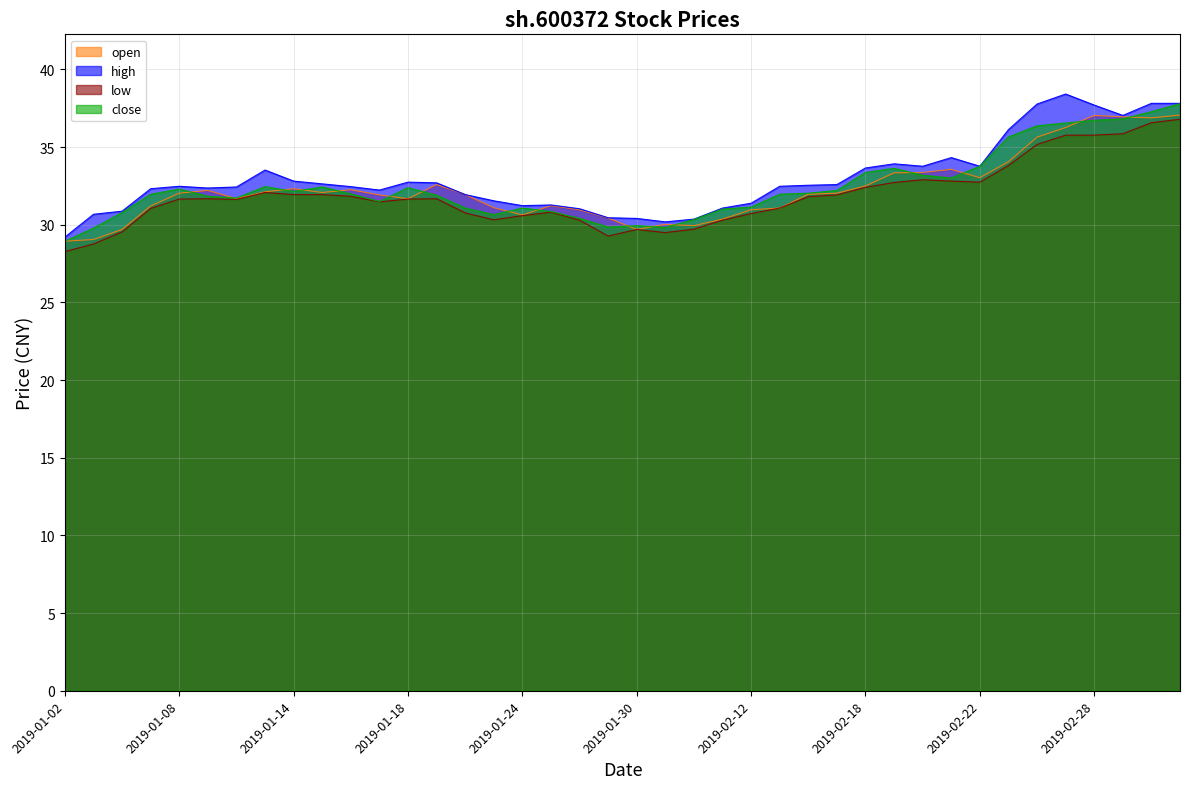

At which label does open reach its peak?

2019-03-05